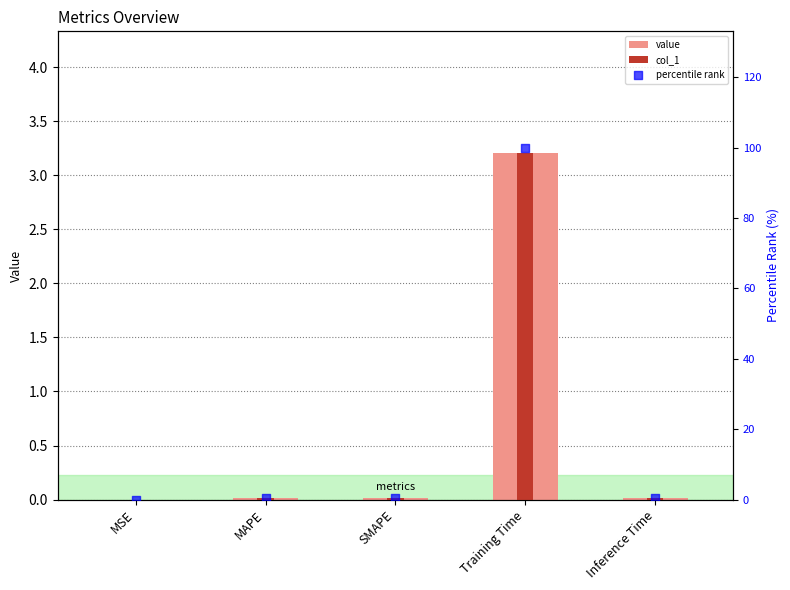

Which series has the largest Y range (max minus min)?

percentile rank